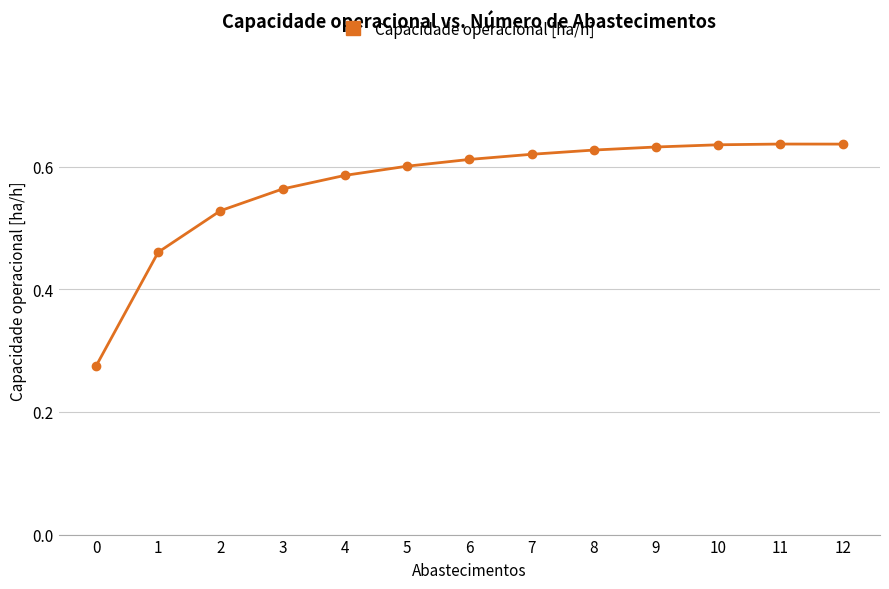

Is it true that the value at 7 is 0.9?

False